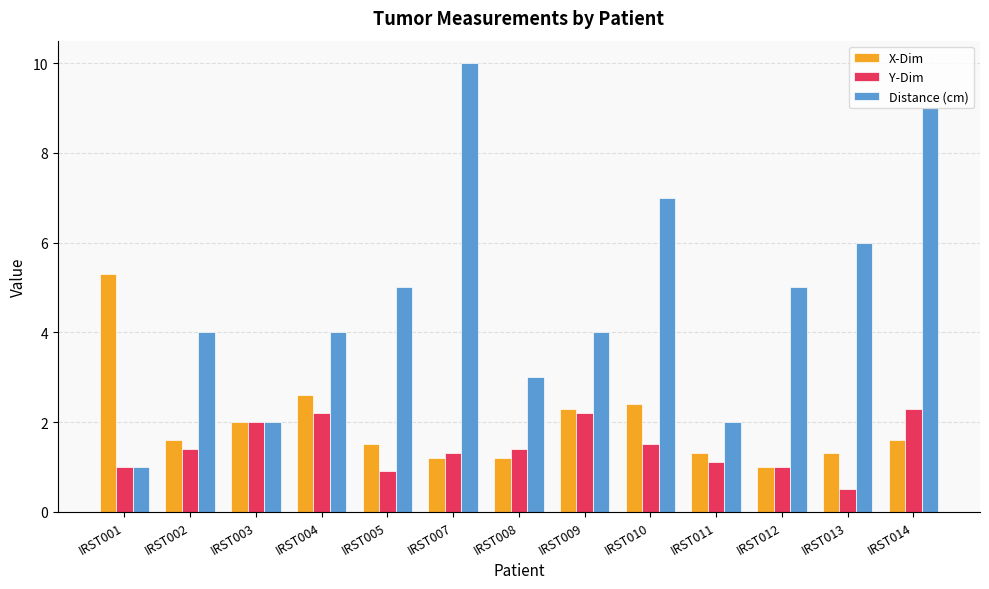

Read the Y-Dim value at IRST012.

1.0